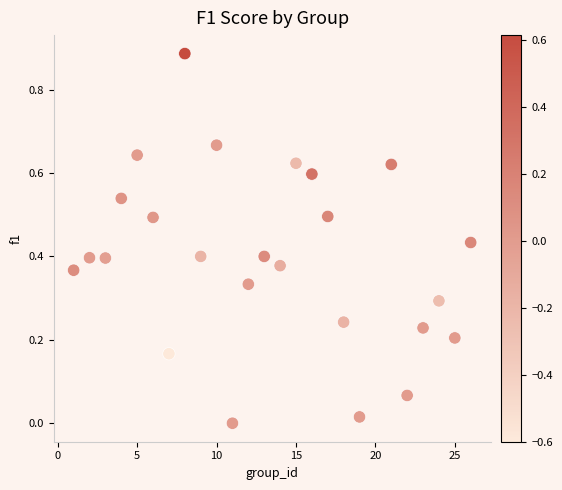

What is the range of X values (max minus min)?

25.0